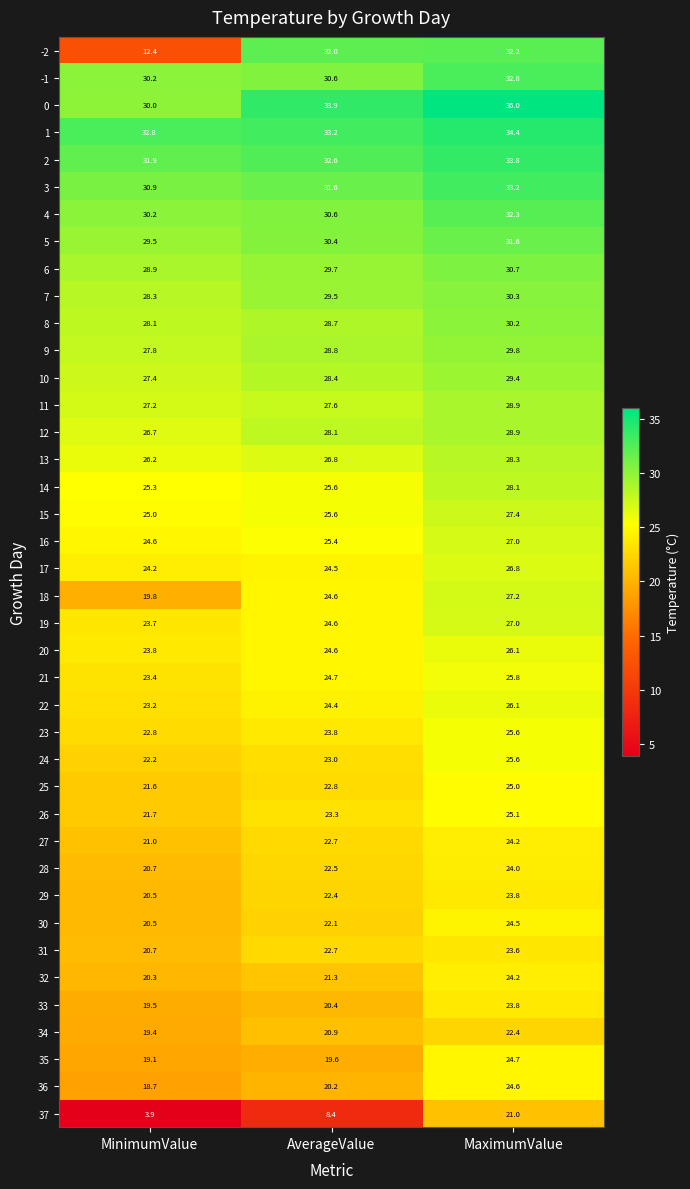

How many data points in 36 are less than 20?

1